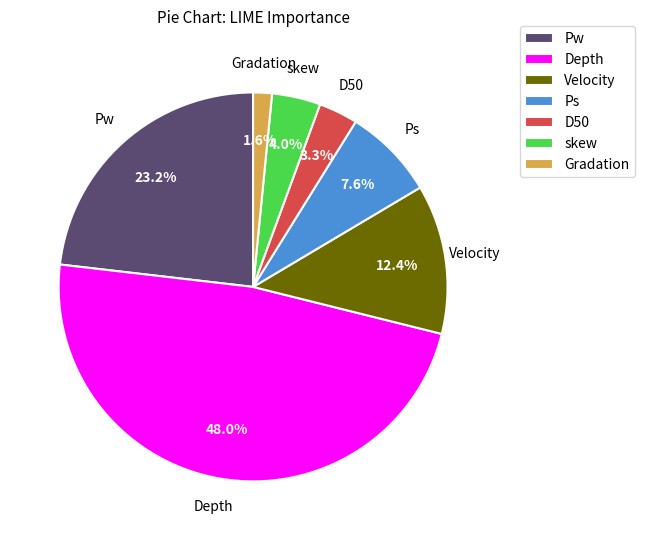

To the nearest percent, what percentage of the pie is Gradation?

2%